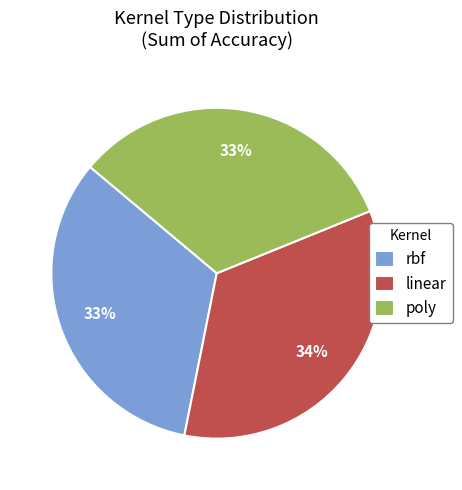

Which category has the biggest portion of the pie?

linear